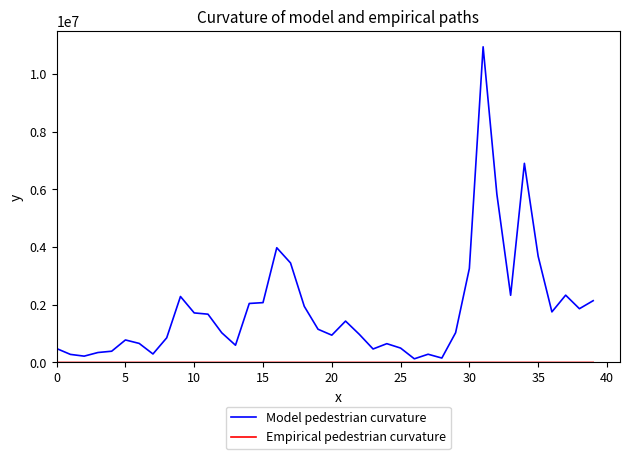

What is the maximum value shown in the chart?

10947989